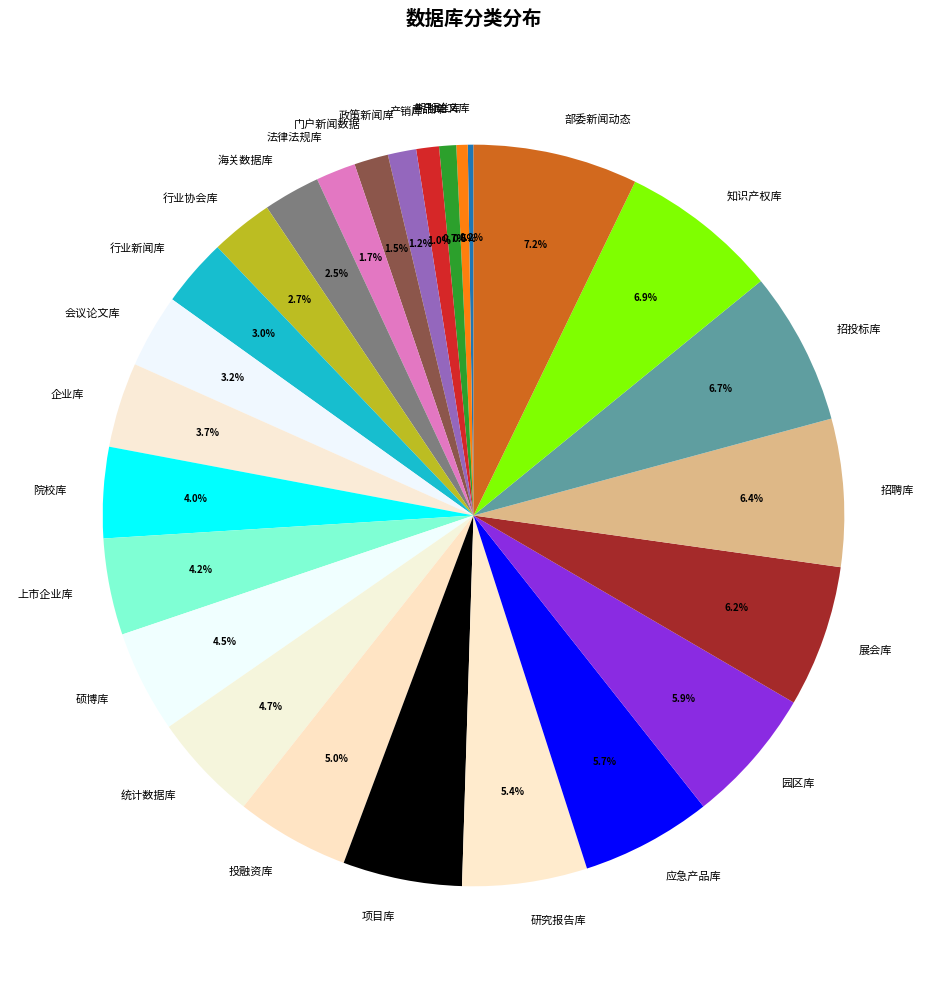

How much of the chart is everything except 投融资库?

95.0%